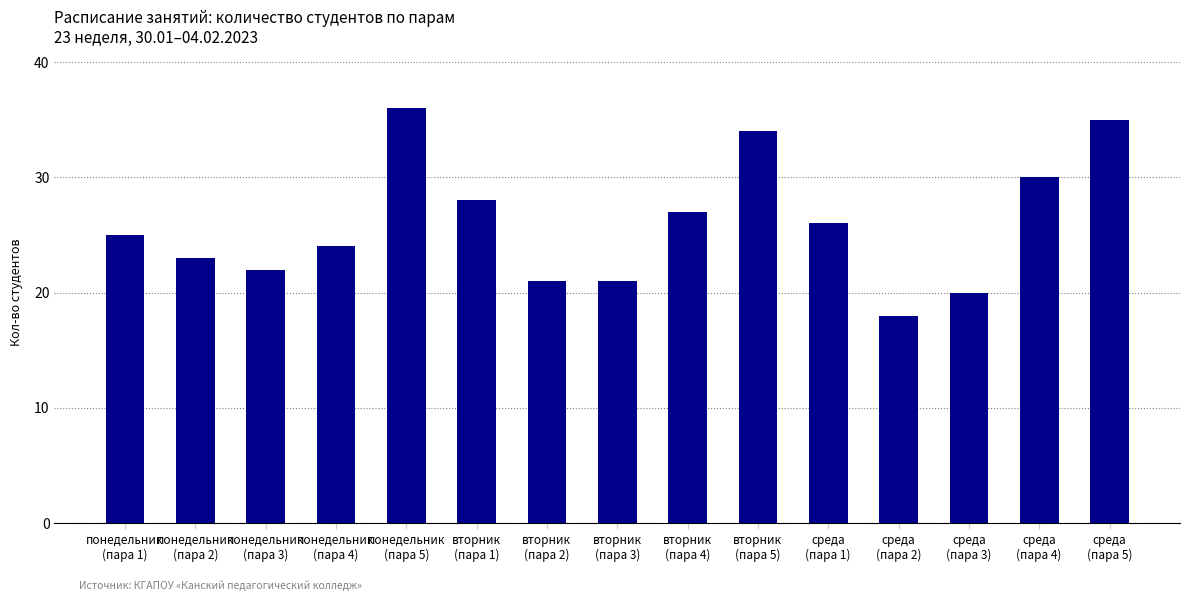

Reading left to right, extract all data points from this chart.

25	23	22	24	36	28	21	21	27	34	26	18	20	30	35